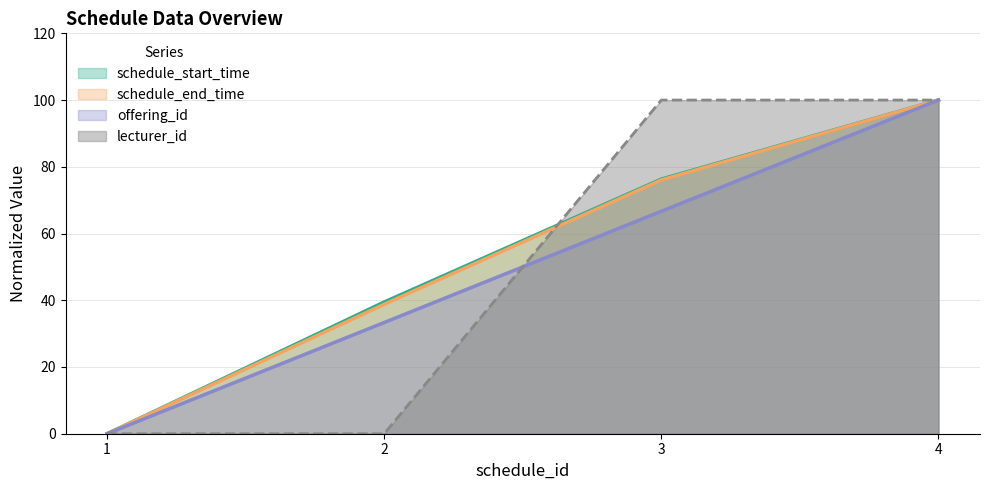

What is the average value of the lecturer_id series?

50.0